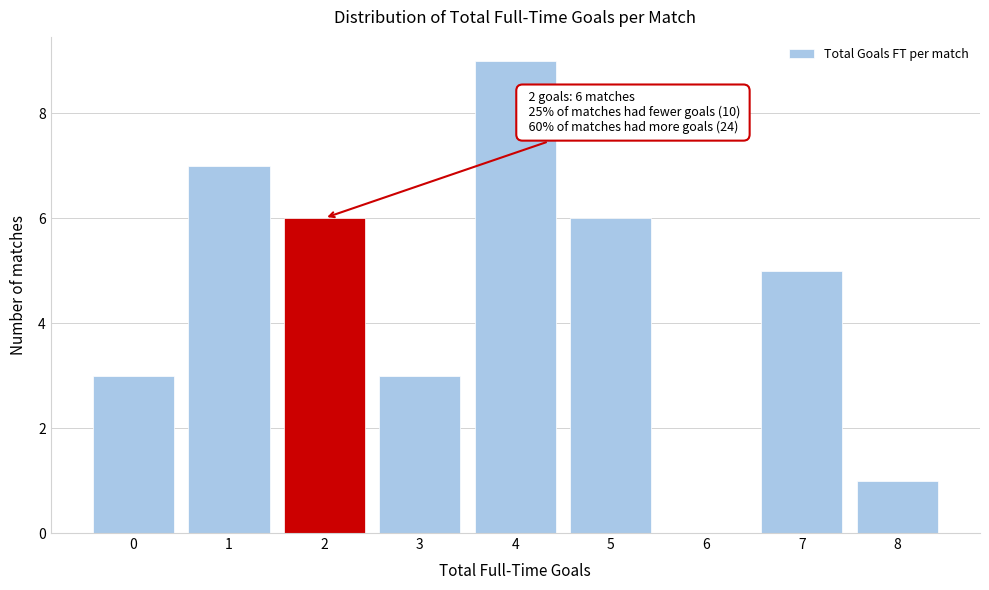

Reading left to right, extract all data points from this chart.

0=3	1=7	2=6	3=3	4=9	5=6	6=0	7=5	8=1